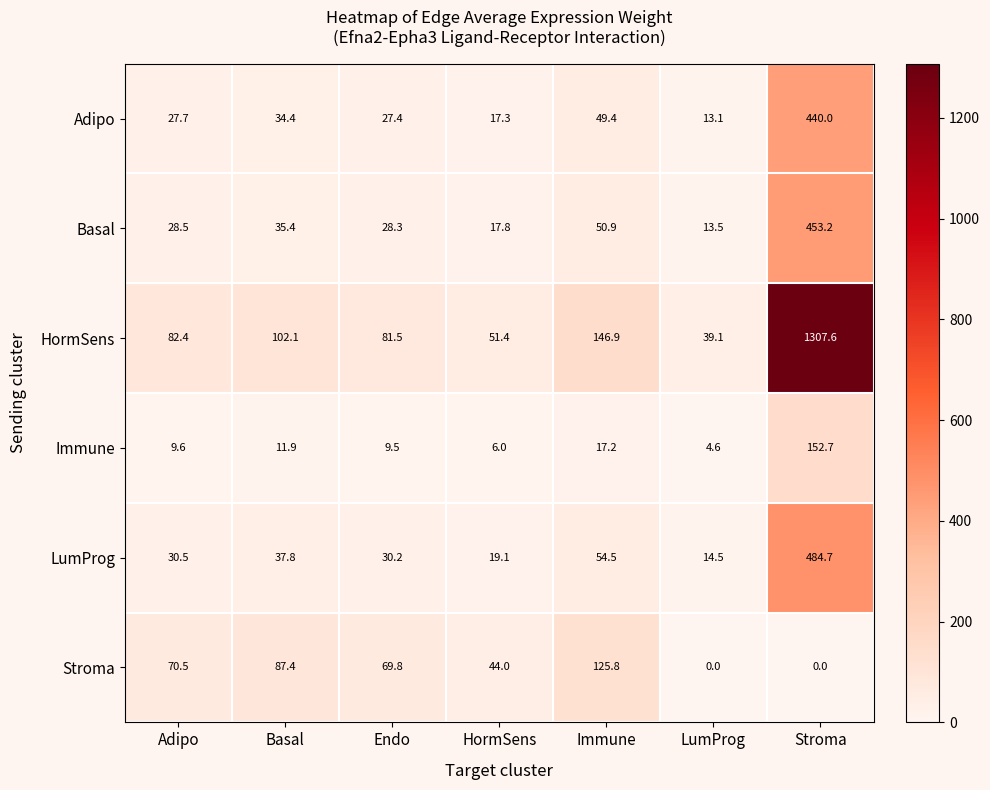

At which label is HormSens closest to 673?

Immune